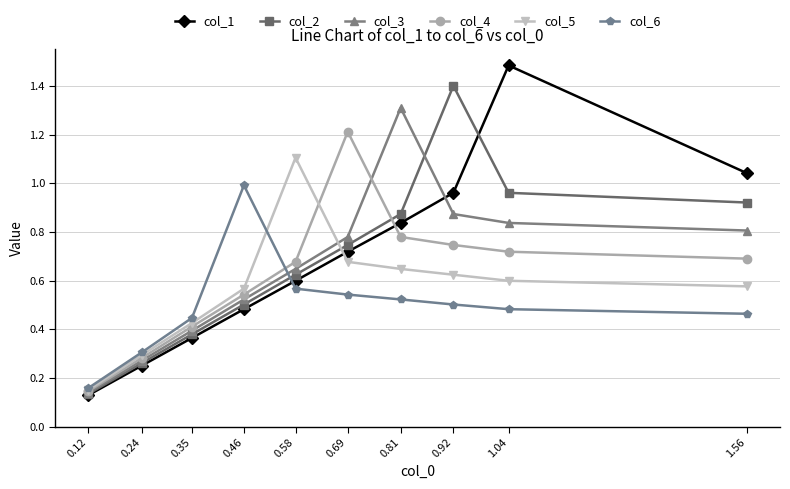

Rank the series at 0.46 from lowest to highest value.

col_1, col_2, col_3, col_4, col_5, col_6